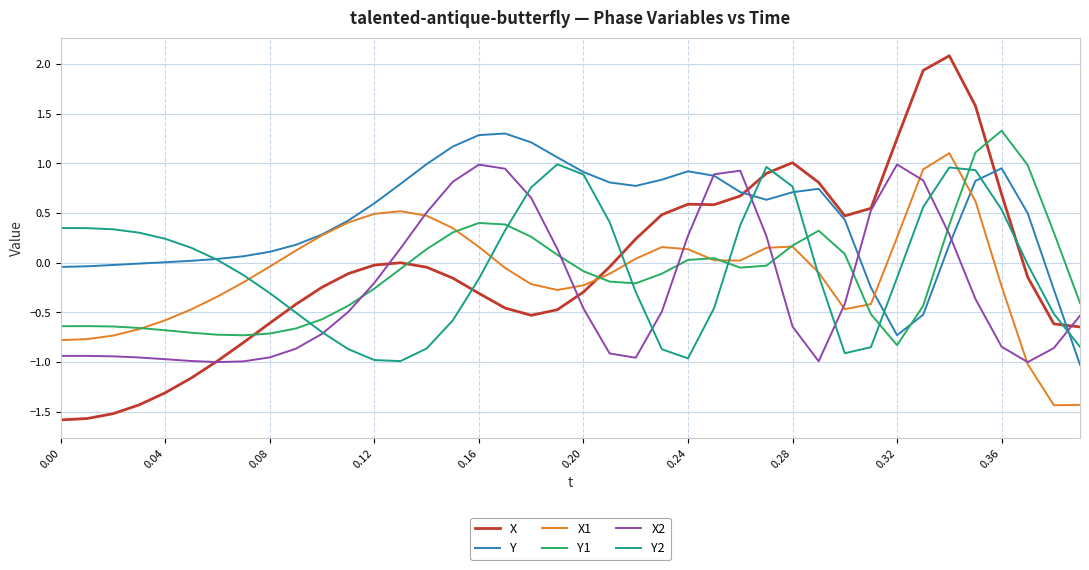

Which series has the widest spread of values?

X